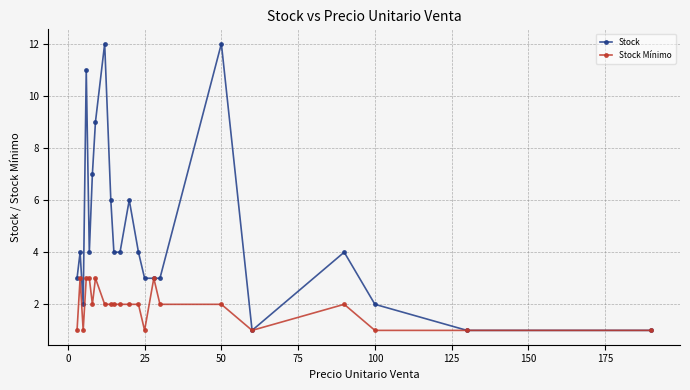

Rank the series by their maximum value, from highest to lowest.

Stock, Stock Mínimo